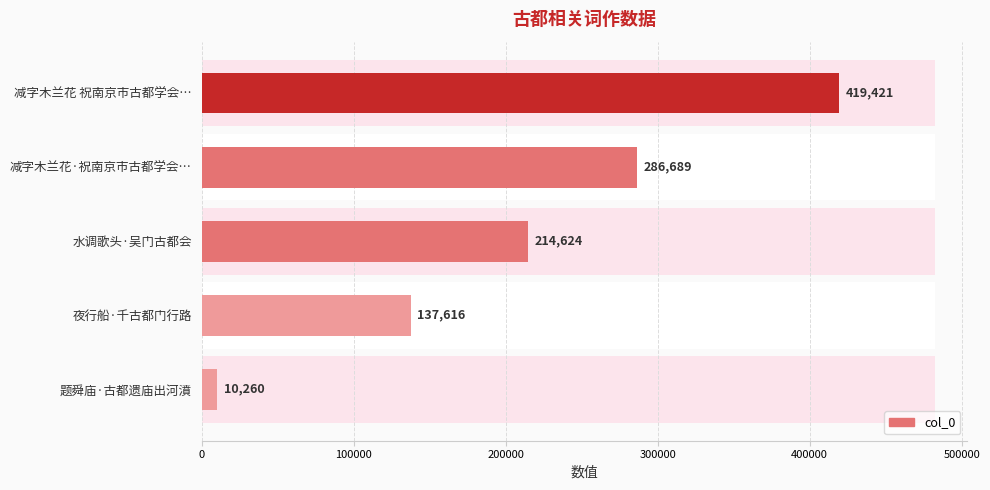

What is the value of the 4th bar from the left?

137616